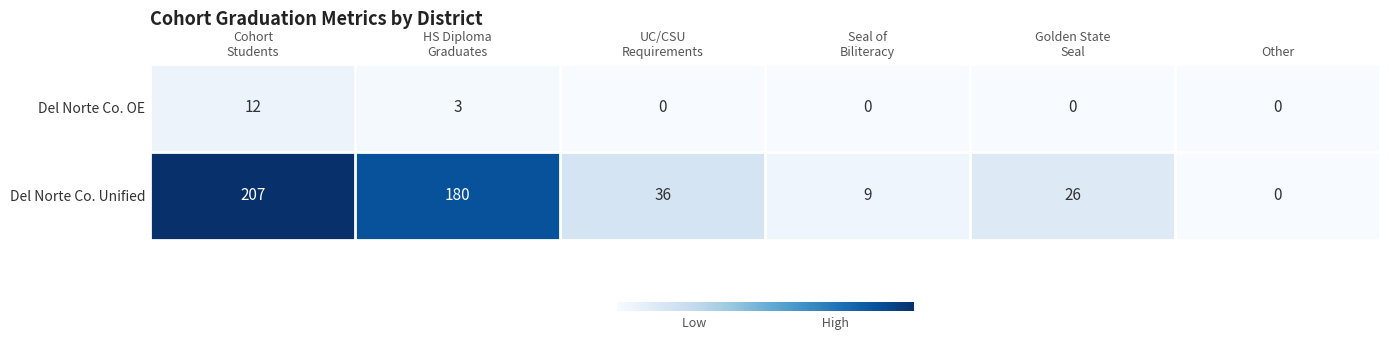

What is the average value of the Del Norte Co. Unified series?

76